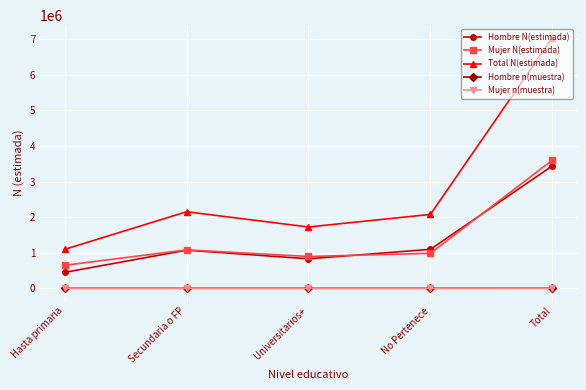

Where is Hombre n(muestra) nearest to the value 580?

Secundaria o FP